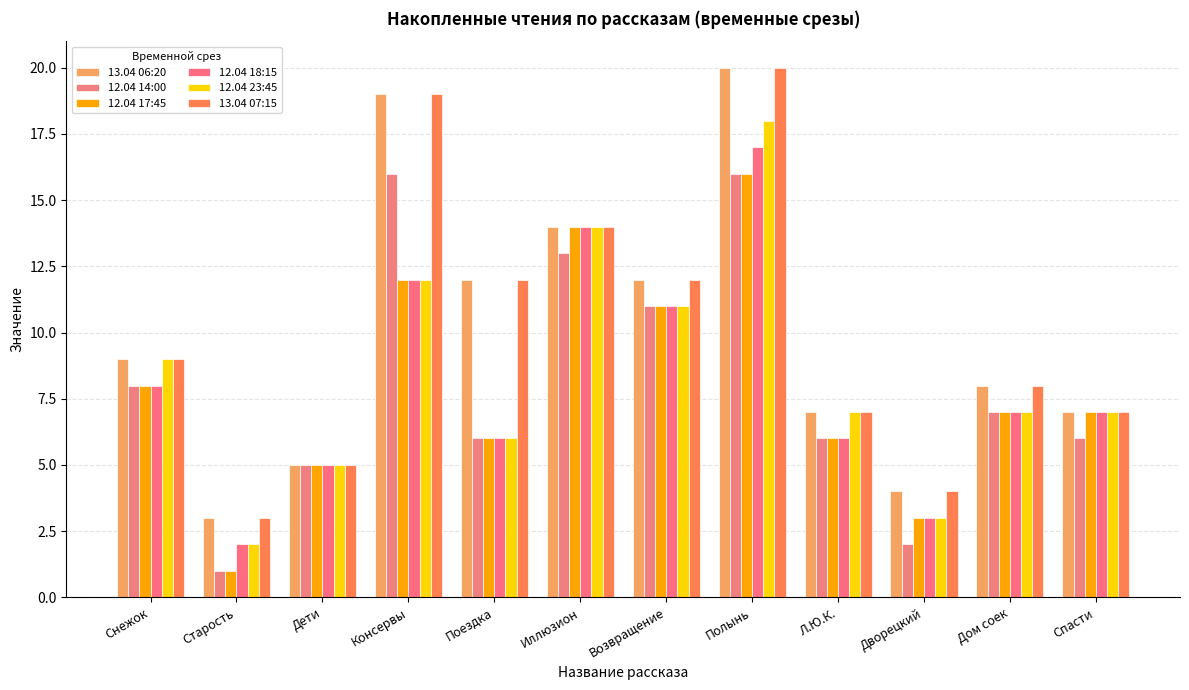

Reading left to right, what are all the values shown in this chart?

13.04 06:20: 9	3	5	19	12	14	12	20	7	4	8	7
12.04 14:00: 8	1	5	16	6	13	11	16	6	2	7	6
12.04 17:45: 8	1	5	12	6	14	11	16	6	3	7	7
12.04 18:15: 8	2	5	12	6	14	11	17	6	3	7	7
12.04 23:45: 9	2	5	12	6	14	11	18	7	3	7	7
13.04 07:15: 9	3	5	19	12	14	12	20	7	4	8	7